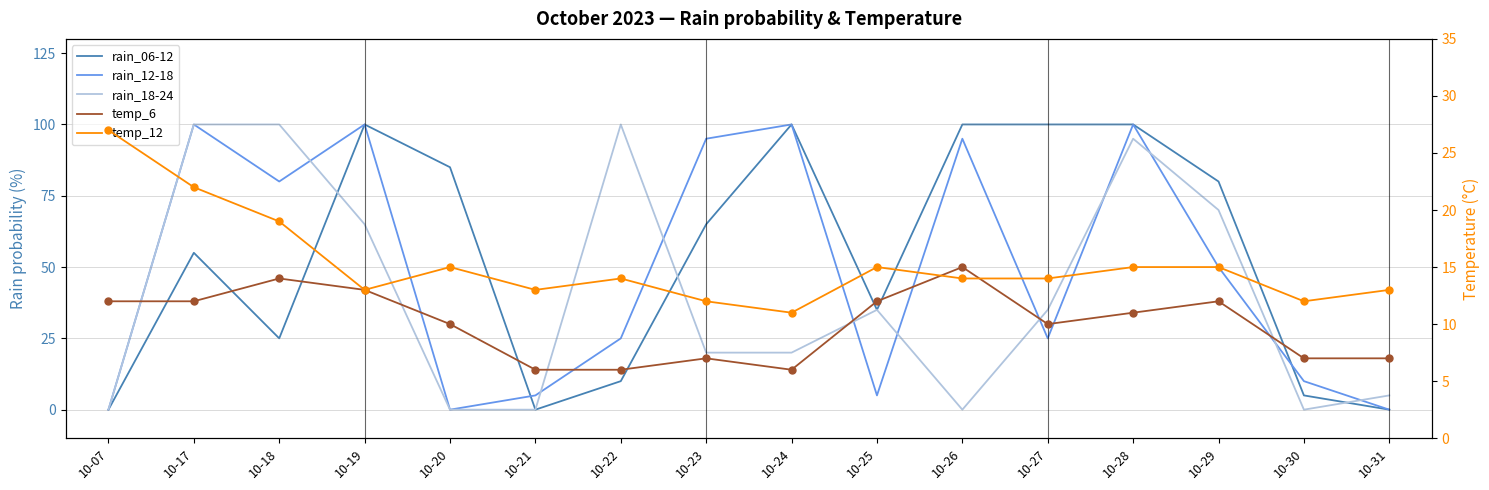

The value of temp_6 at 10-20 is 3. True or false?

False